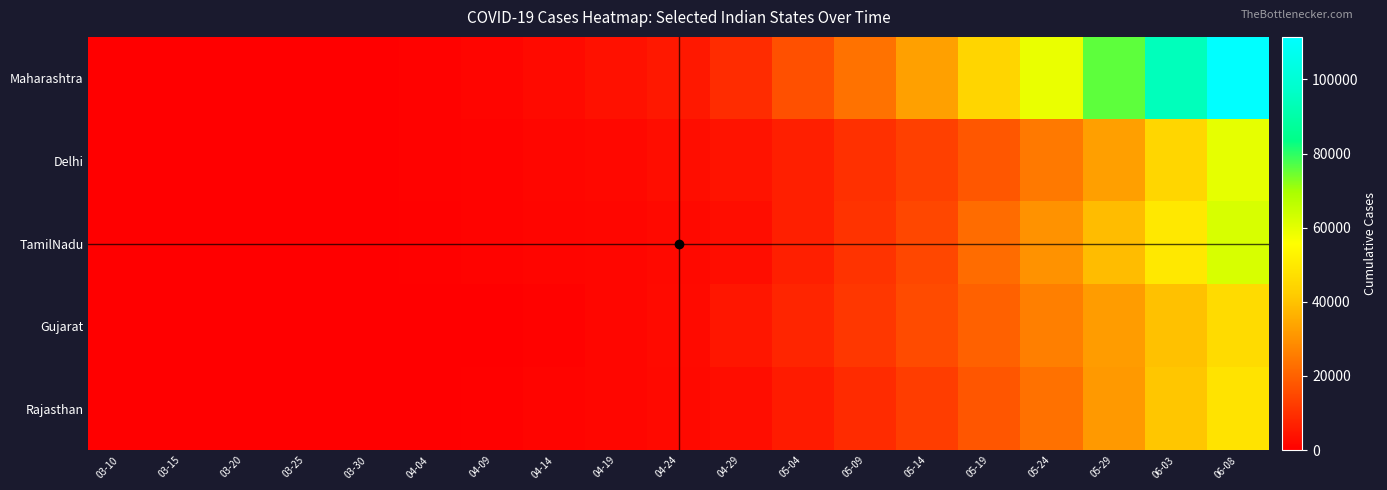

How many categories are shown in the chart?

19